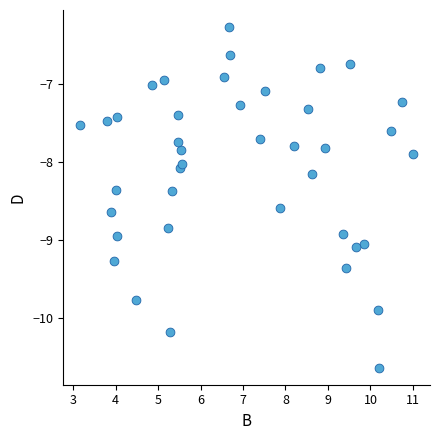

What is the range of Y values (max minus min)?

4.4